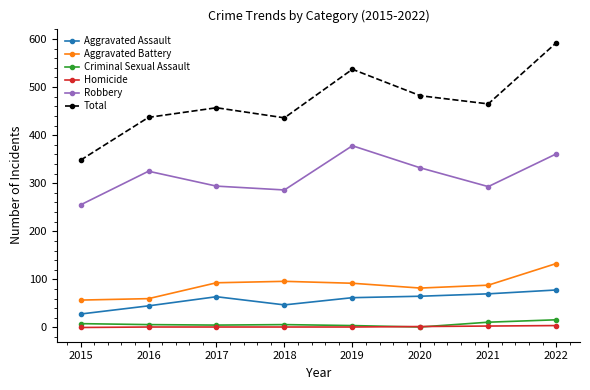

What are all the series names shown in the legend?

Aggravated Assault, Aggravated Battery, Criminal Sexual Assault, Homicide, Robbery, Total